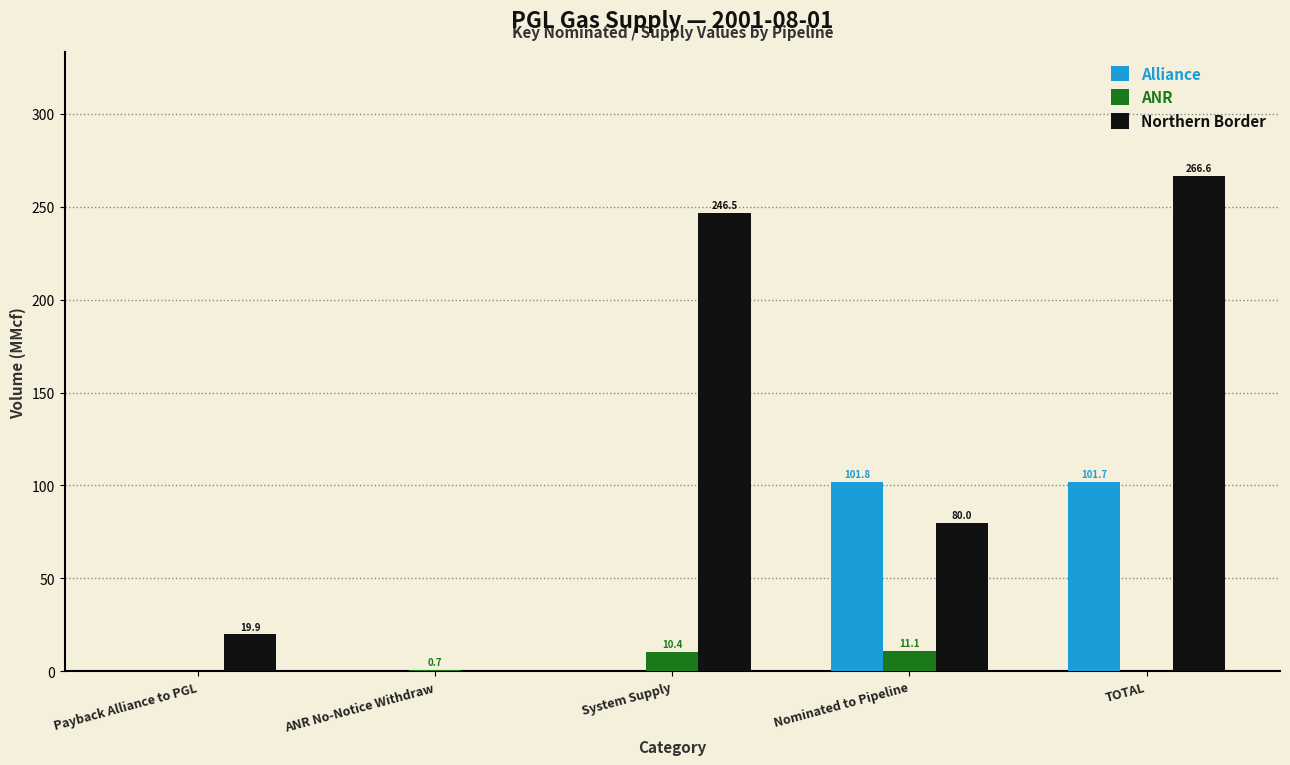

What is the greatest value displayed?

266.6